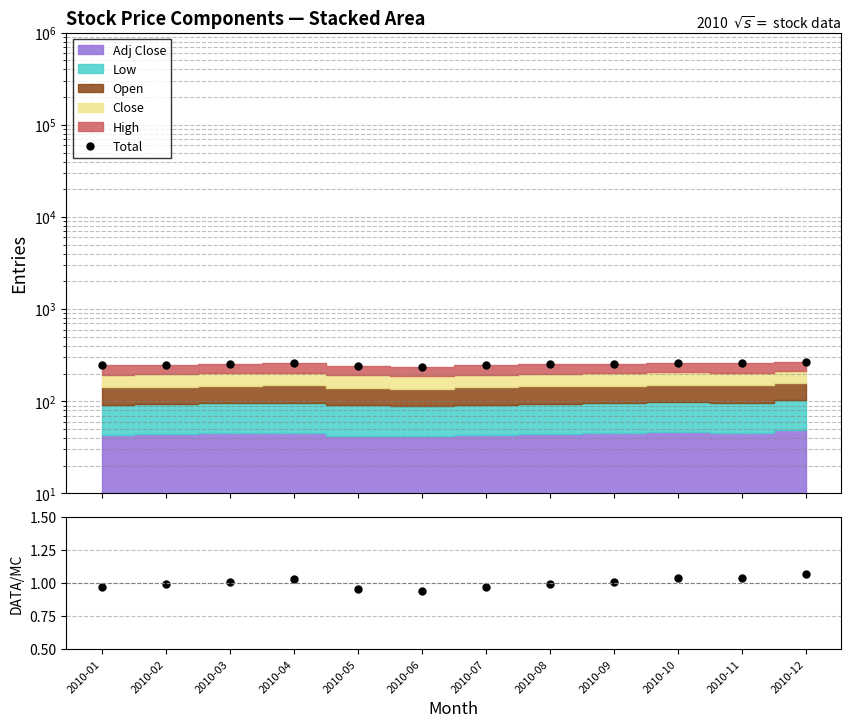

The value of Ratio at 2010-02 is 1.0. True or false?

True